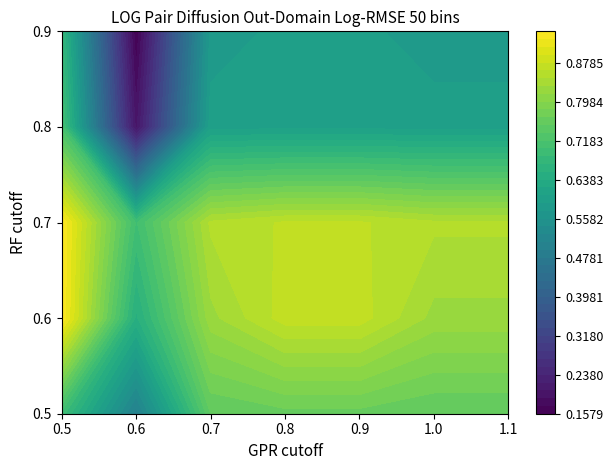

Is it true that row_1 equals 0.5 at 4?

False